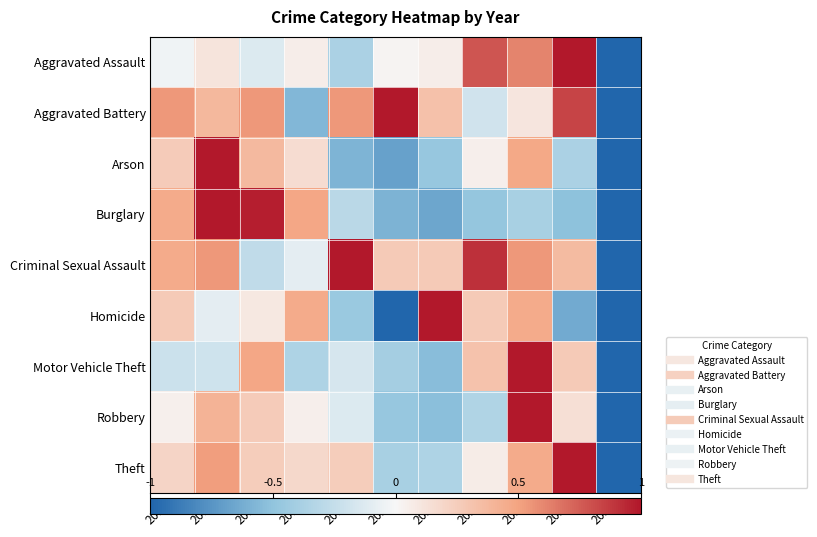

What is the maximum value shown in the chart?

1.0